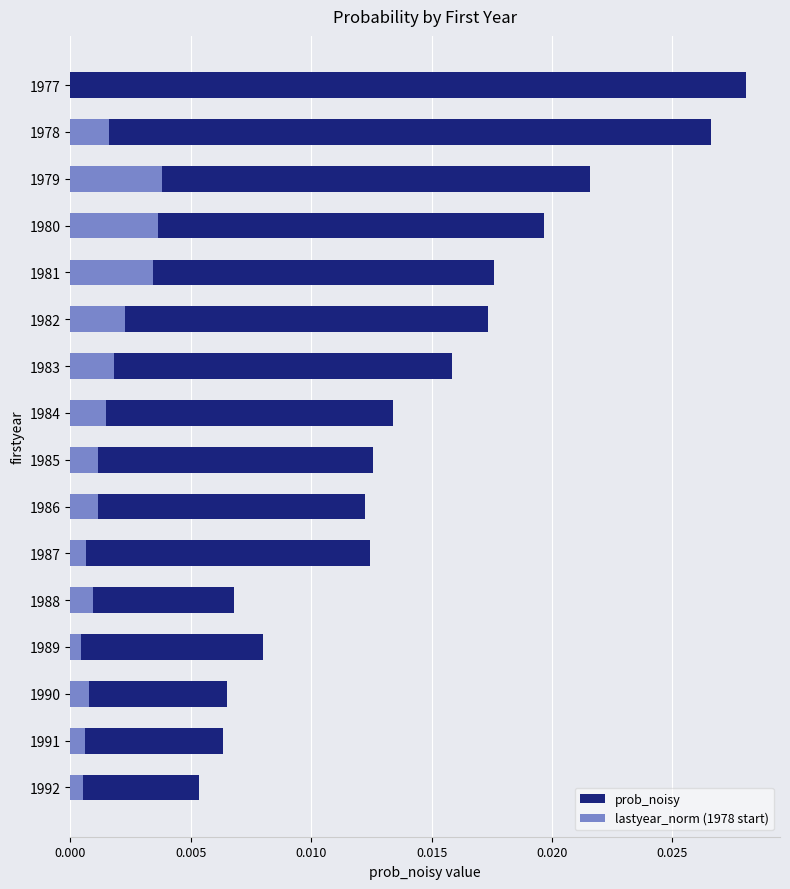

What position from the left is 0.020?

5